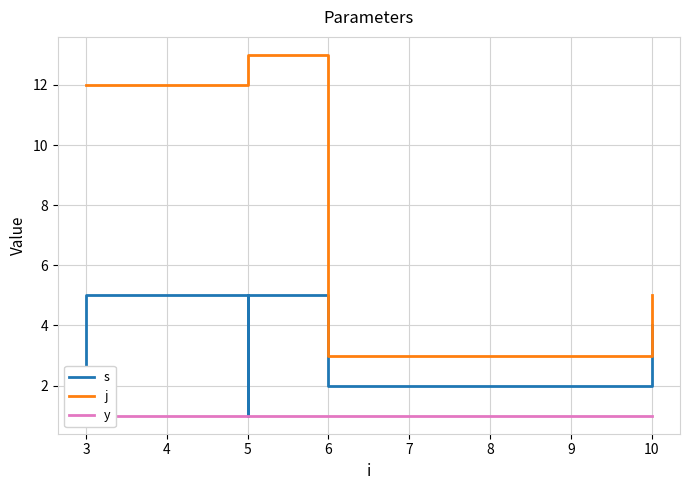

True or false: y has more than 1 points higher than both neighbors.

False